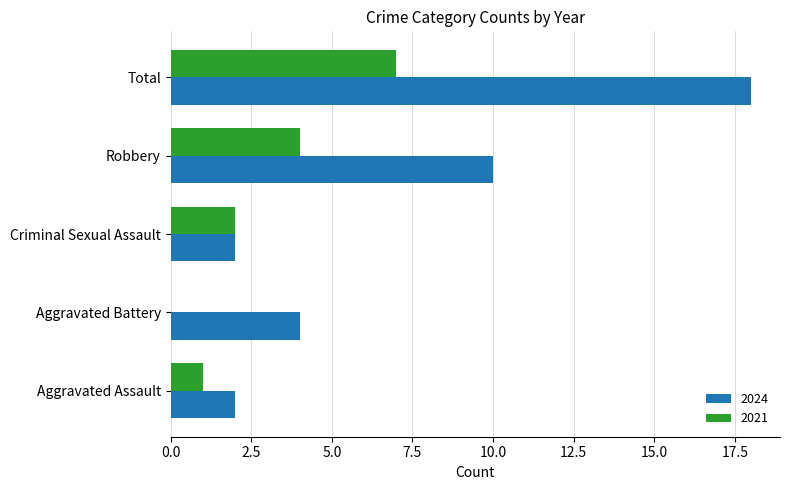

What value does the 2024 series have at Total?

18